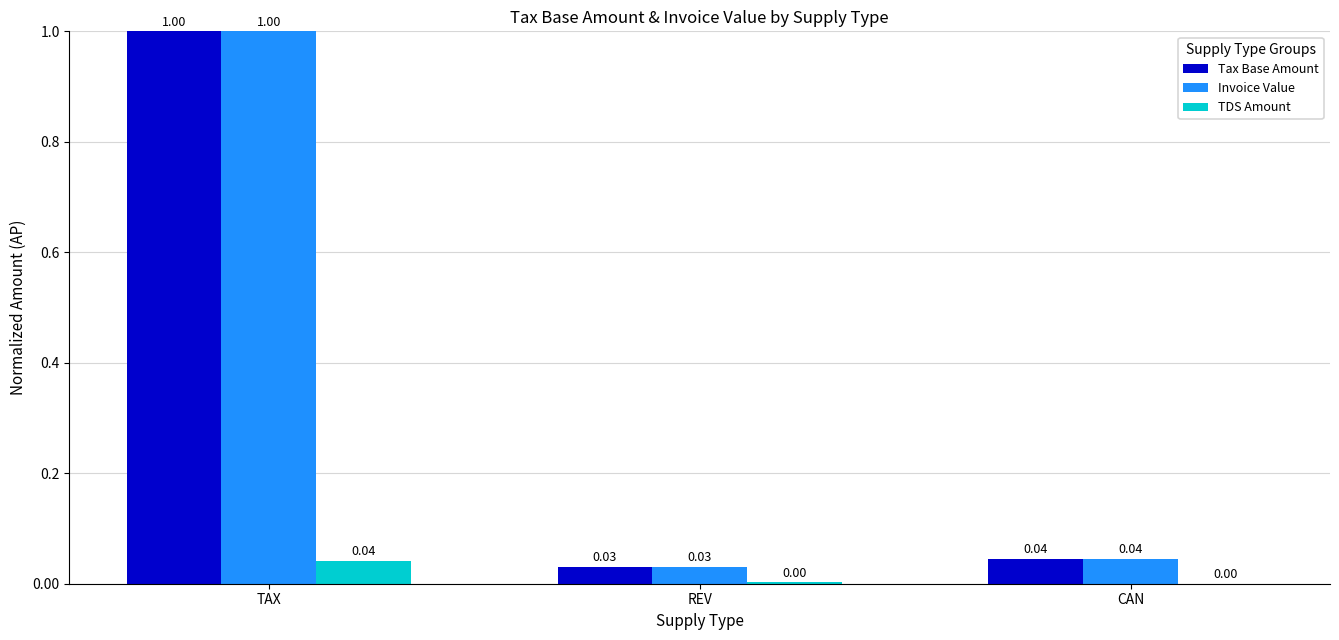

What are all the series names shown in the legend?

Tax Base Amount, Invoice Value, TDS Amount